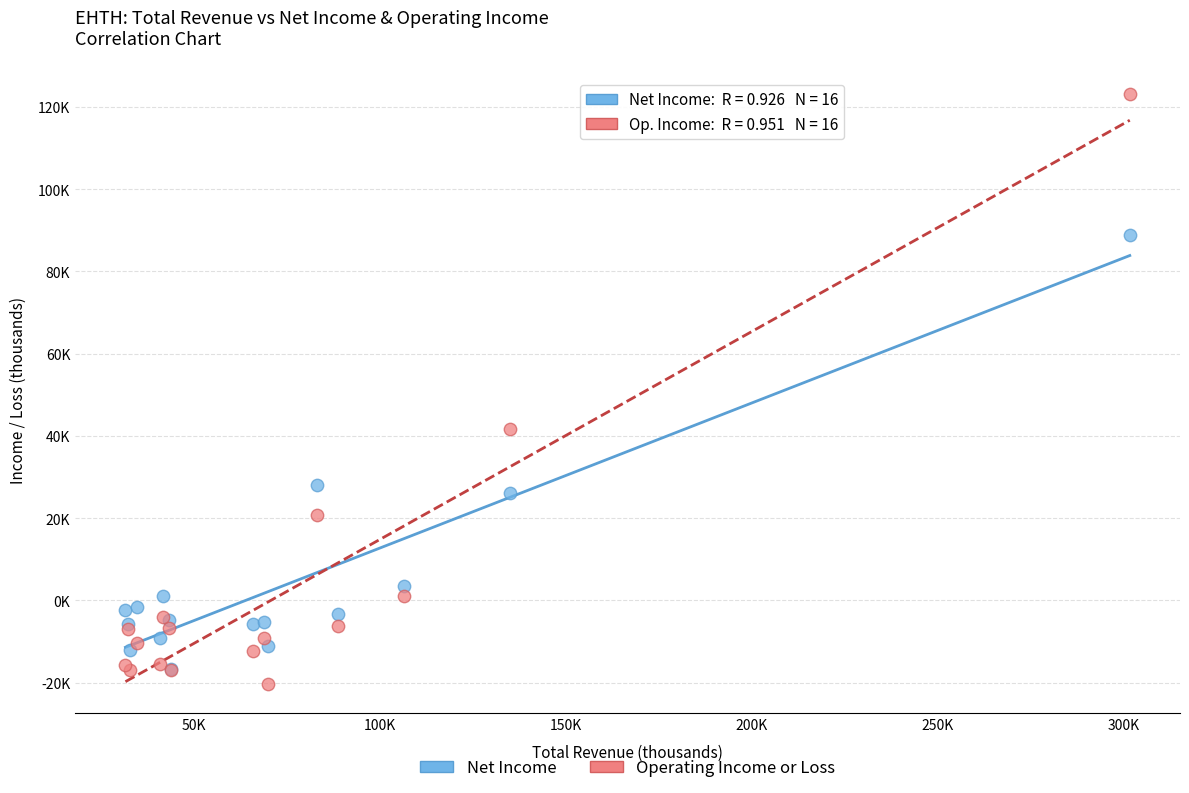

Which series reaches the minimum Y coordinate?

Operating Income or Loss